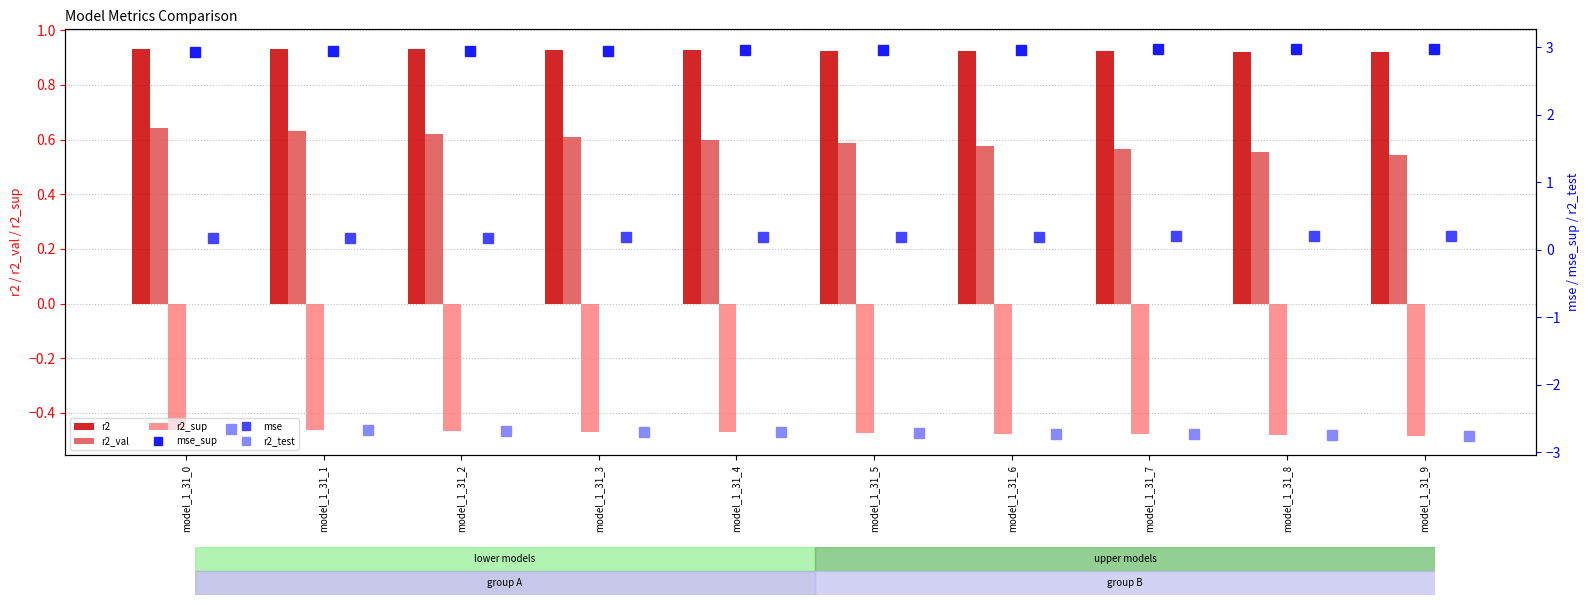

What is the greatest value displayed?

3.0